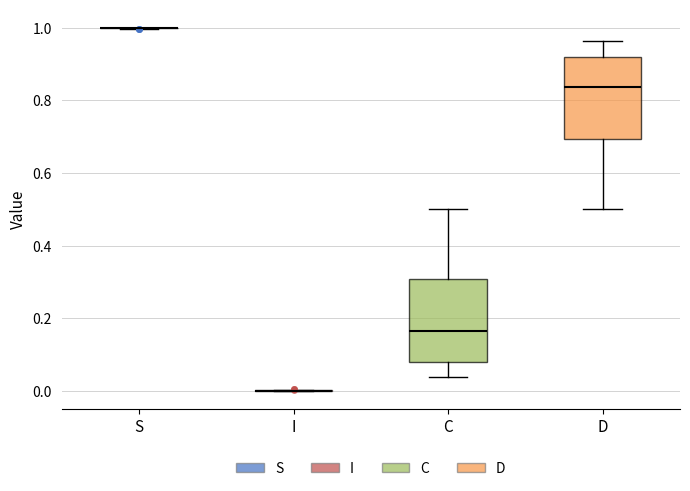

Reading left to right, transcribe this box plot: for each box, give where its median line is, the range the box spans, and where its two whiskers end, as read against the y-axis. The values are not printed on the chart, so give them approximately, as read against the axis.

S: box collapsed to a line at 1.00, whiskers 1.00 to 1.00
I: box collapsed to a line at 0.00, whiskers 0.00 to 0.00
C: median 0.16, box 0.08 to 0.30, whiskers 0.04 to 0.50
D: median 0.84, box 0.70 to 0.92, whiskers 0.50 to 0.96